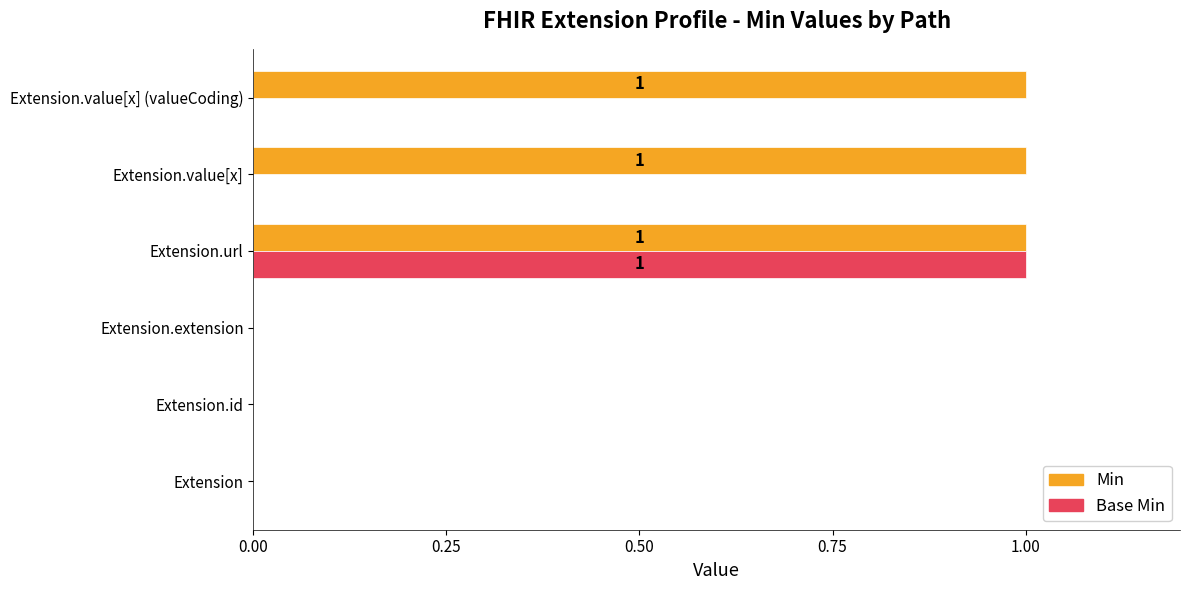

Between Extension.id and Extension.value[x] (valueCoding), which series saw the biggest shift?

Min